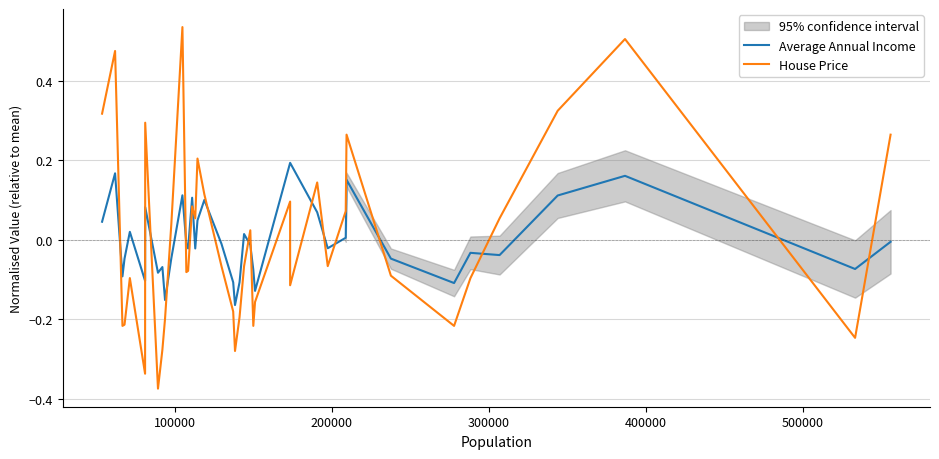

How many times do House Price and Average Annual Income cross each other?

16